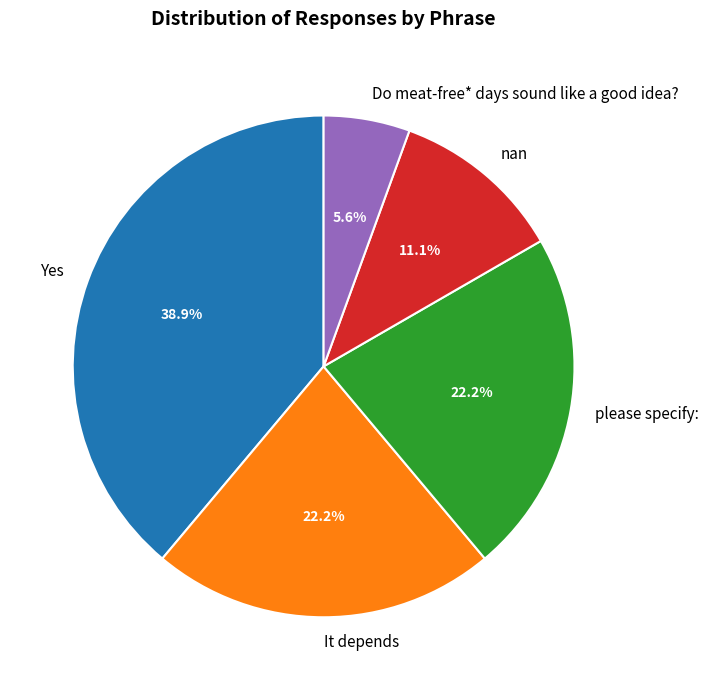

The Do meat-free* days sound like a good idea? slice represents 1% of the pie. True or false?

False